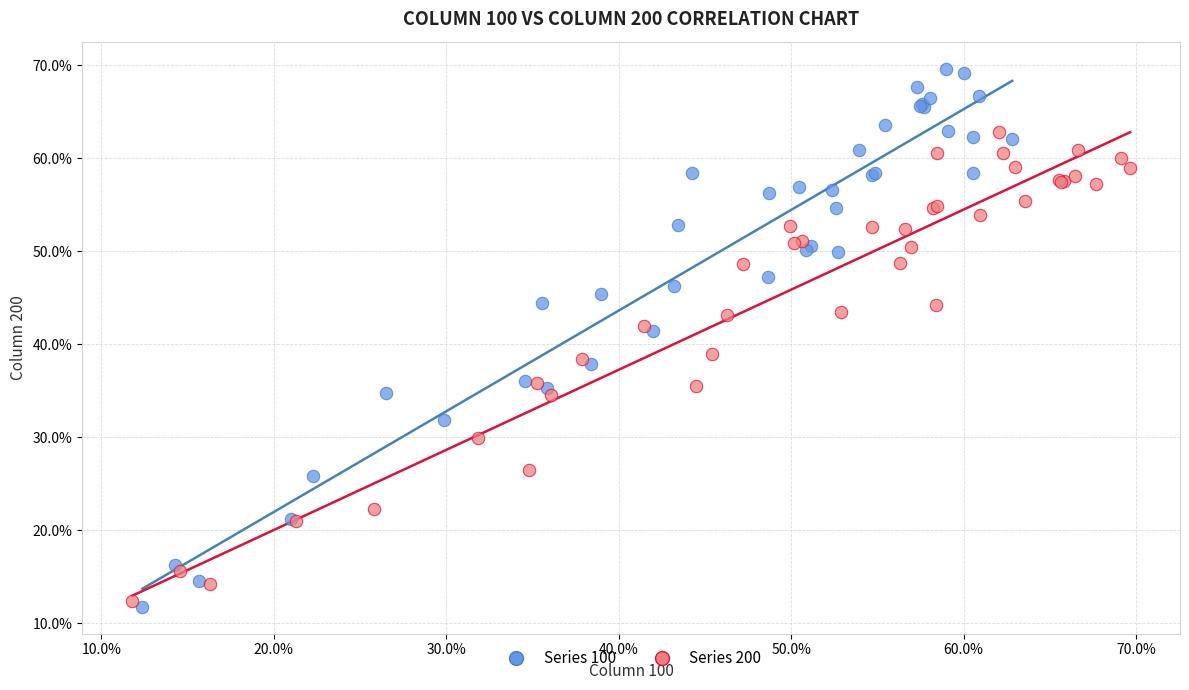

What are all the series names shown in the legend?

Series 100, Series 200